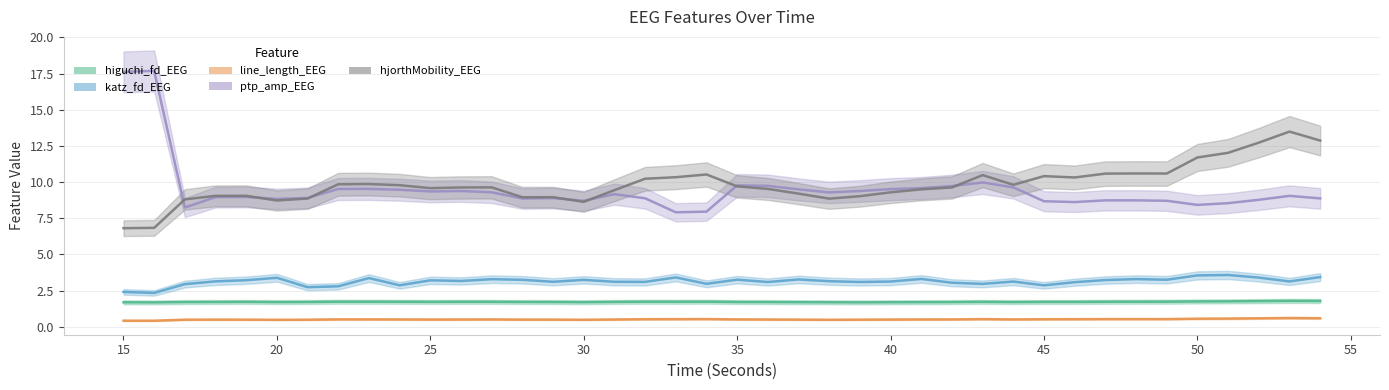

Rank the series by their maximum value, from highest to lowest.

ptp_amp_EEG, hjorthMobility_EEG, katz_fd_EEG, higuchi_fd_EEG, line_length_EEG